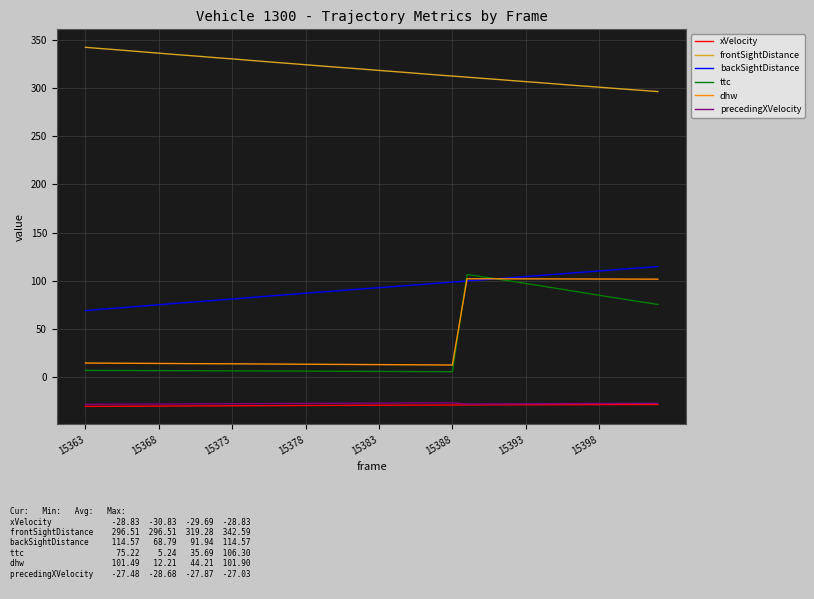

How many distinct data groups are displayed?

6